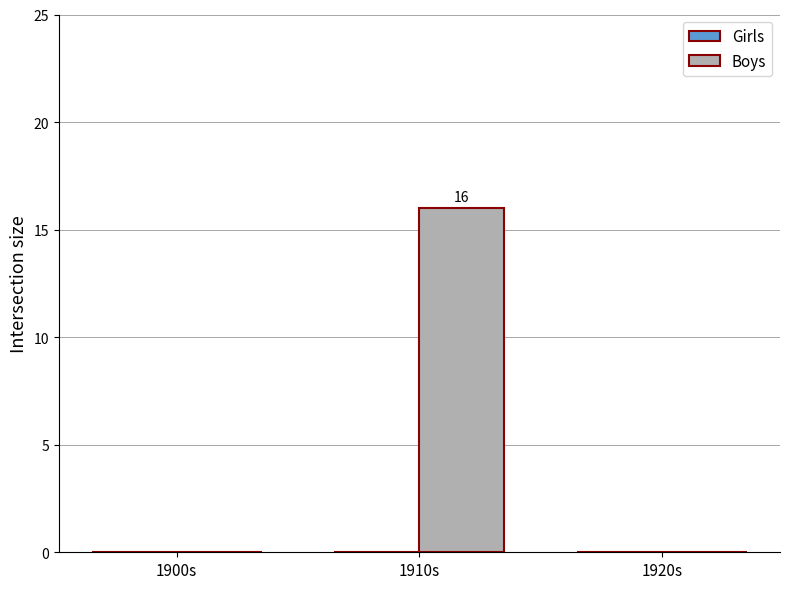

Reading right to left, what are all the values shown in this chart?

1920s=0	1910s=16	1900s=0